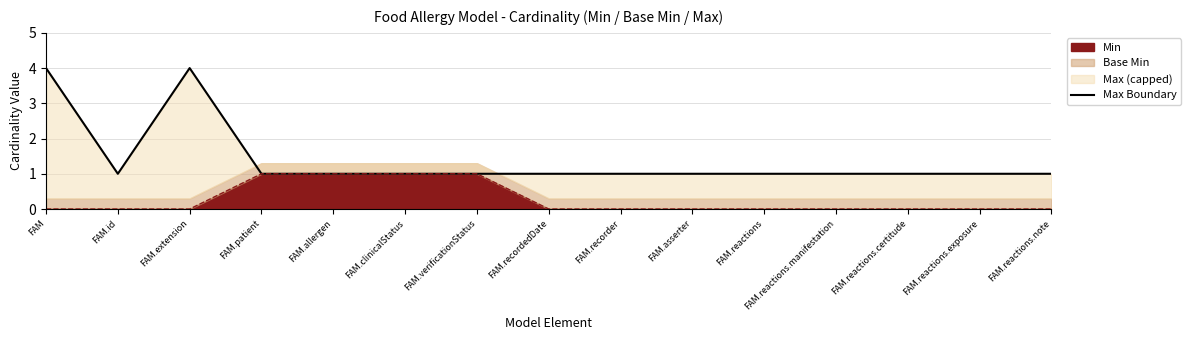

True or false: the data shows 1 at FAM.reactions.certitude.

True